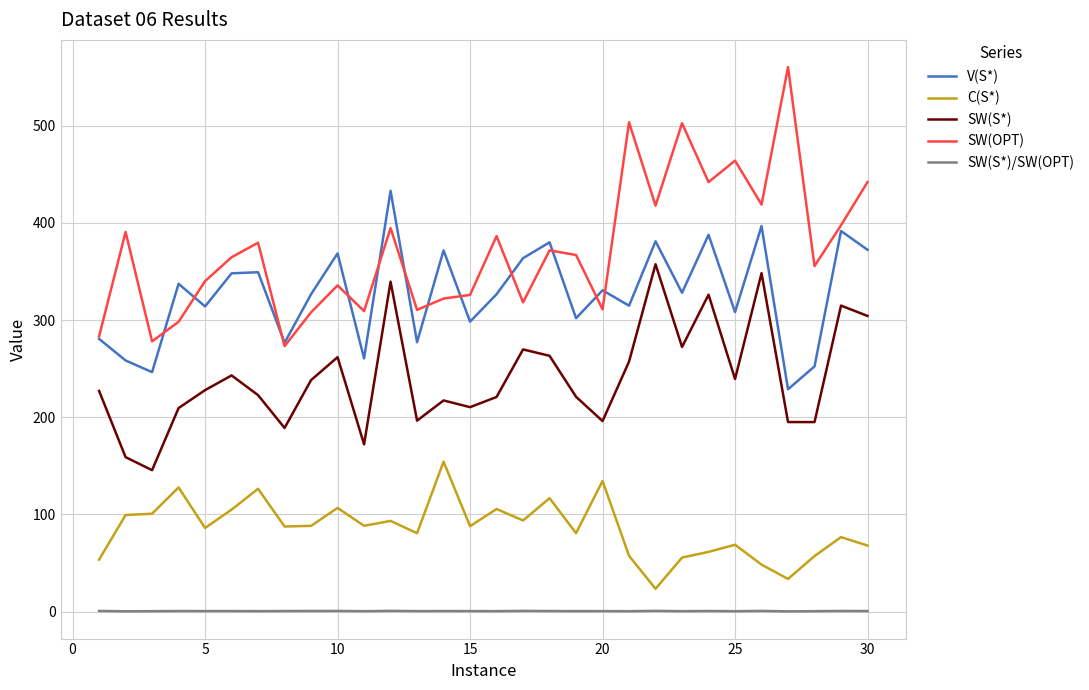

What is the lowest value of the SW(S*) series?

145.6